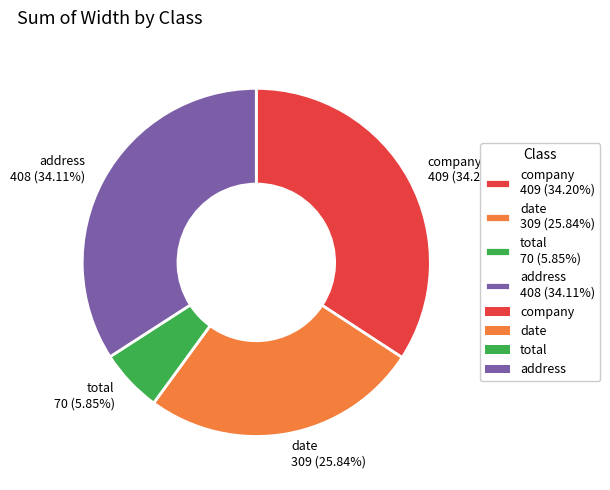

True or false: total accounts for 1% of the total.

False